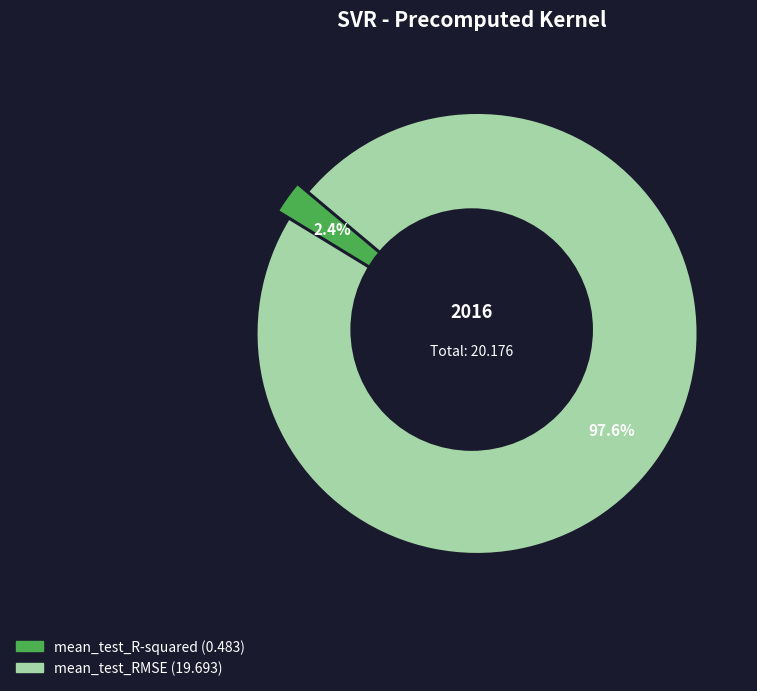

To the nearest percent, what is the difference between the mean_test_RMSE and mean_test_R-squared slice percentages?

95%